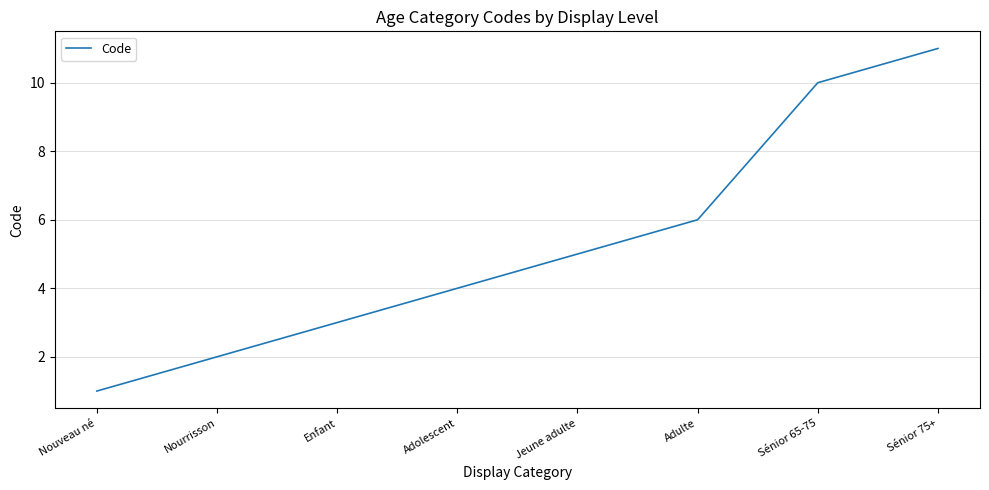

What position from the left is Sénior 75+?

8